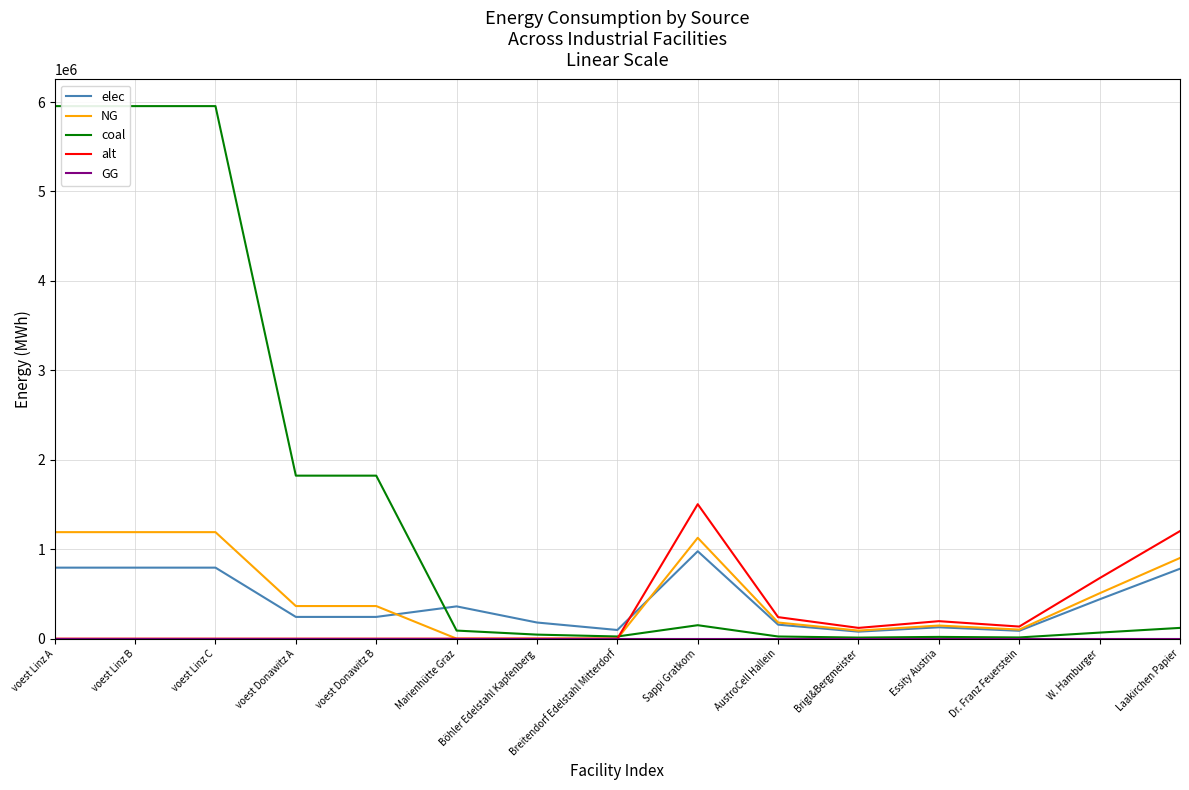

Is the value of NG at voest Linz C greater than the value of alt at voest Linz B?

Yes